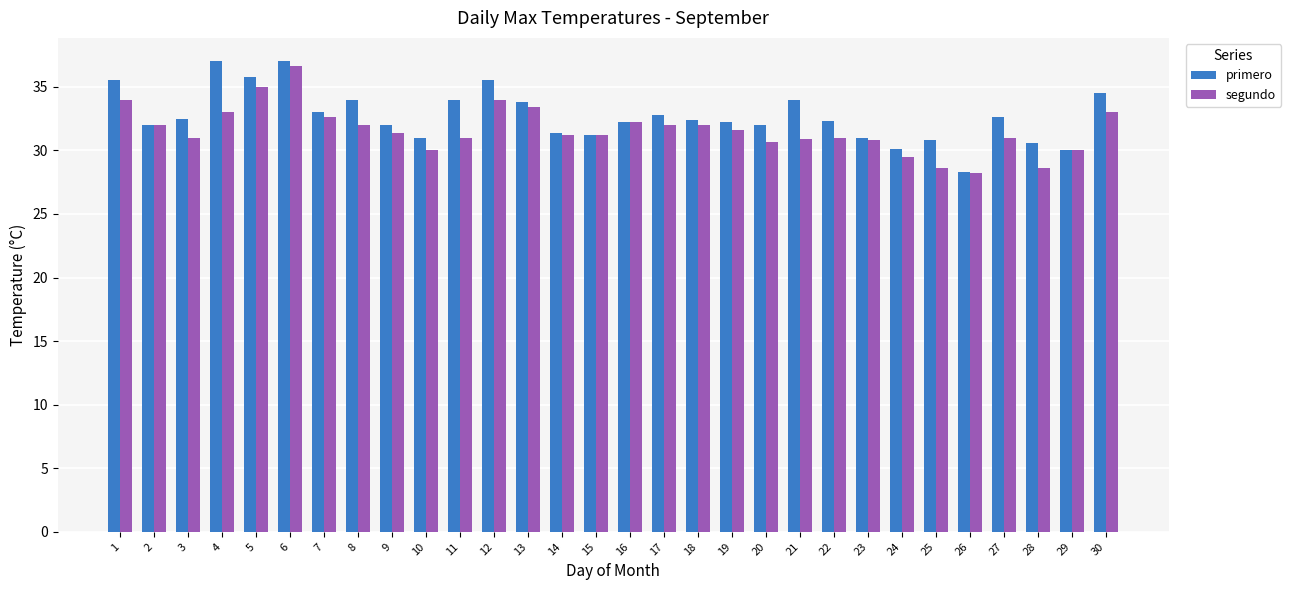

What is the sum of the segundo values at 7 and 2?

64.6